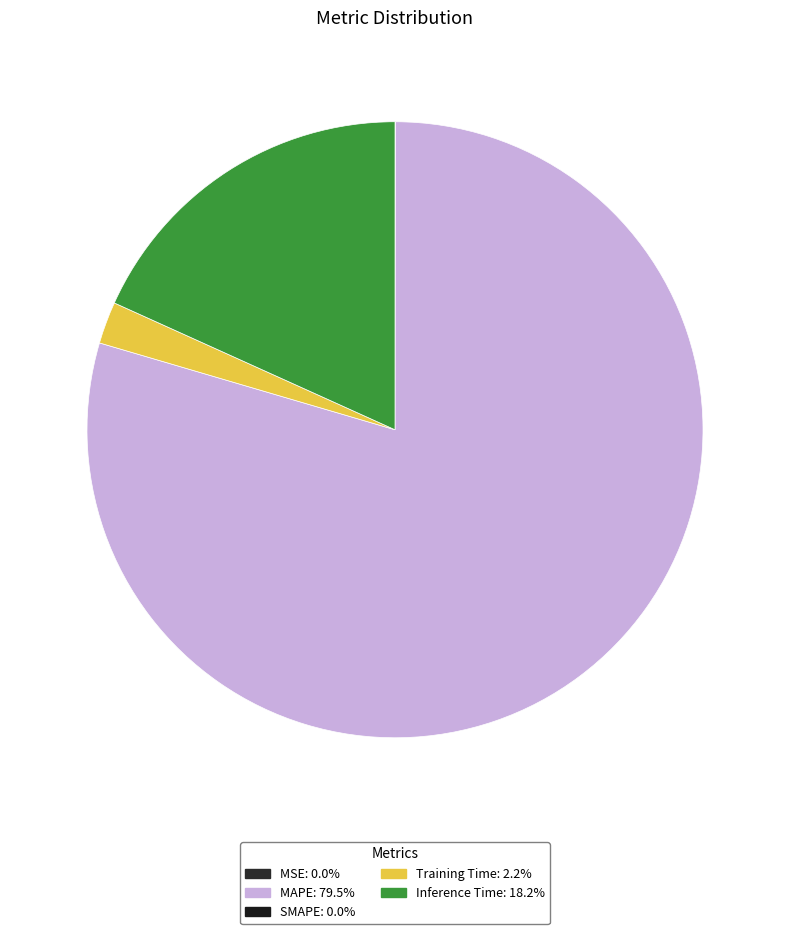

Is there any slice that represents more than half of the pie?

Yes